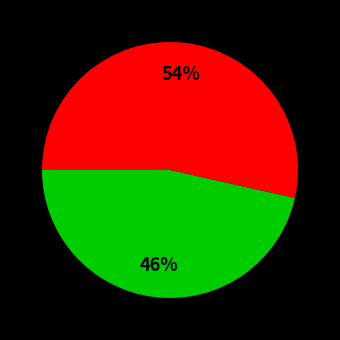

Is there any slice that represents more than half of the pie?

Yes